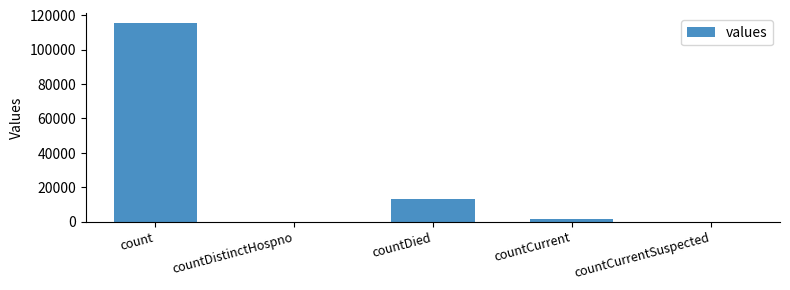

Are the bars grouped side by side (vs. stacked)?

No